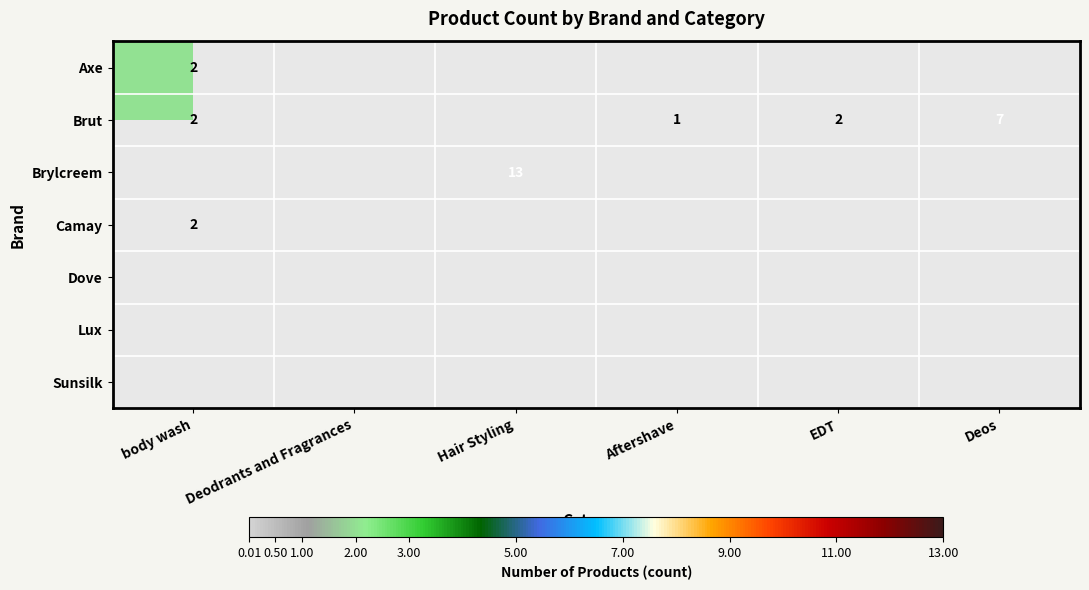

Which series changed the most between Hair Styling and Deos?

Brylcreem